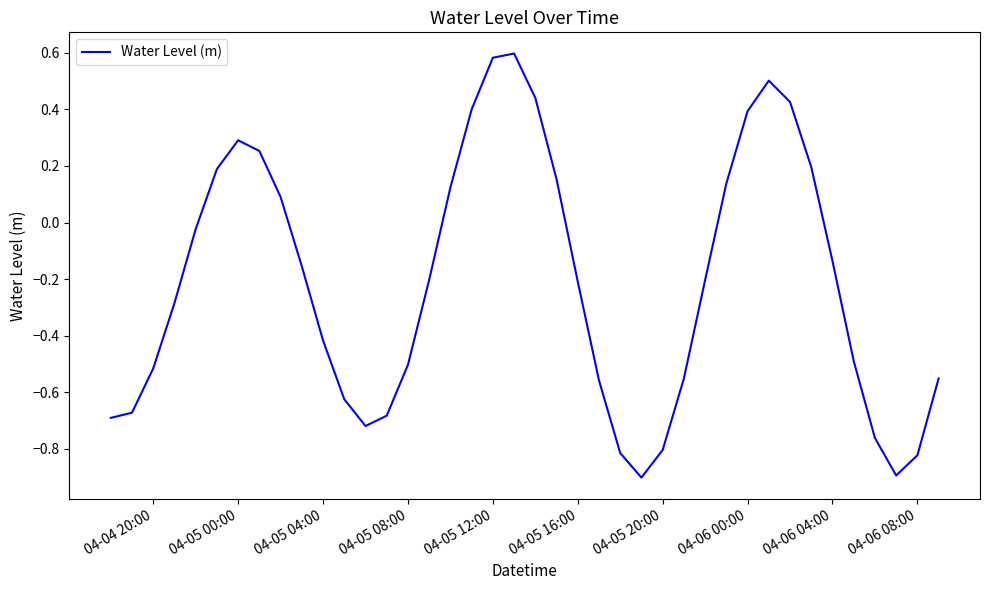

What is the difference between the maximum and minimum values?

1.5